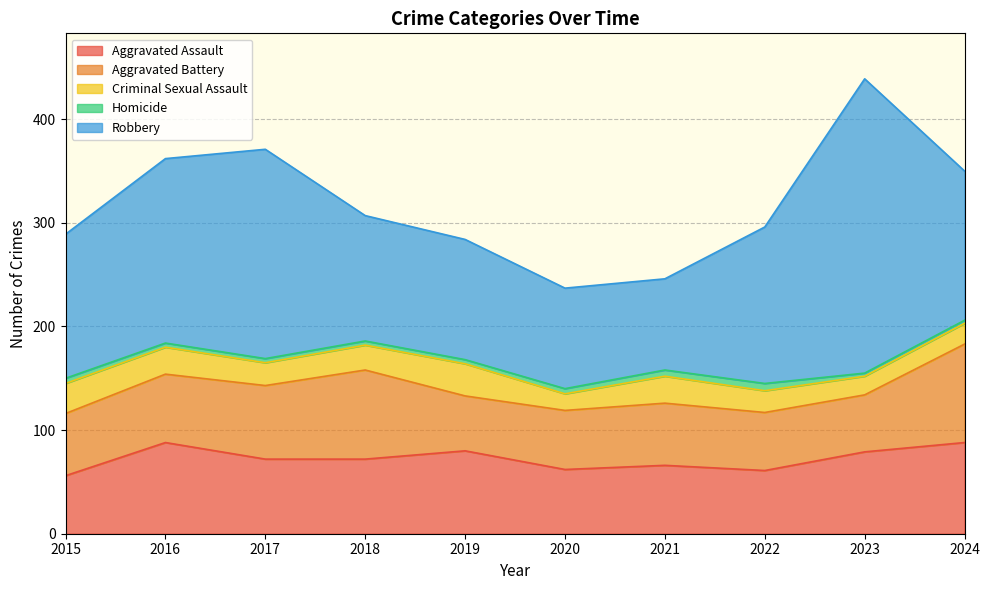

Where is the first local maximum for Criminal Sexual Assault?

2019